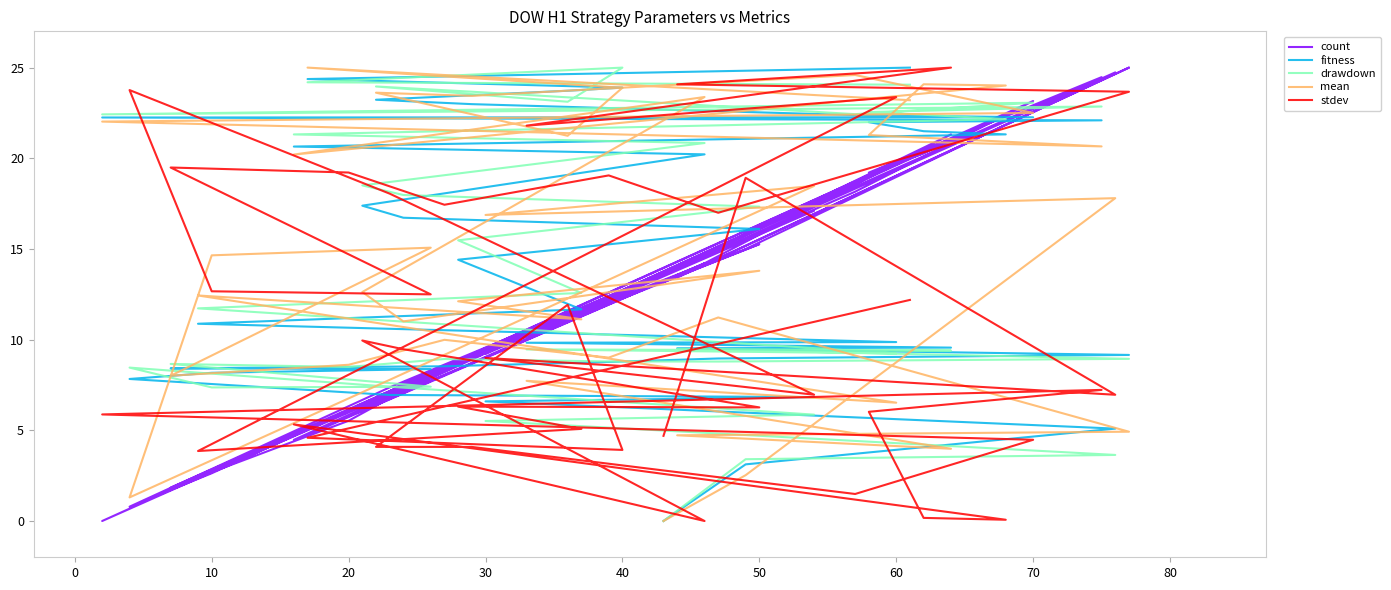

Does the chart have visible grid lines?

No